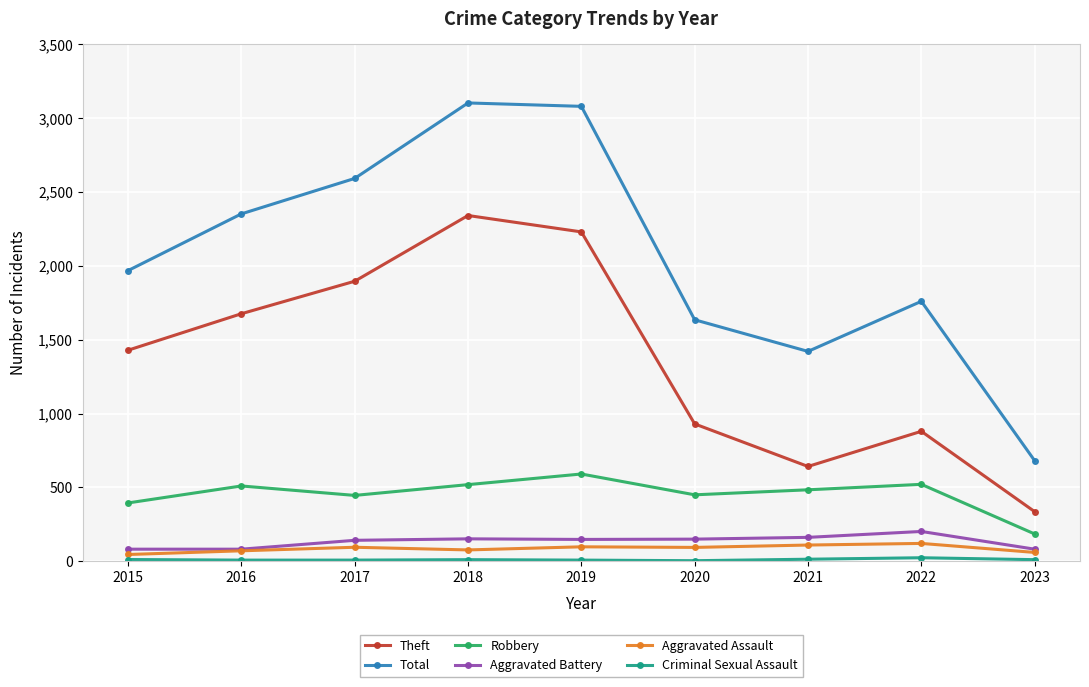

True or false: Total and Aggravated Battery cross at least once.

False